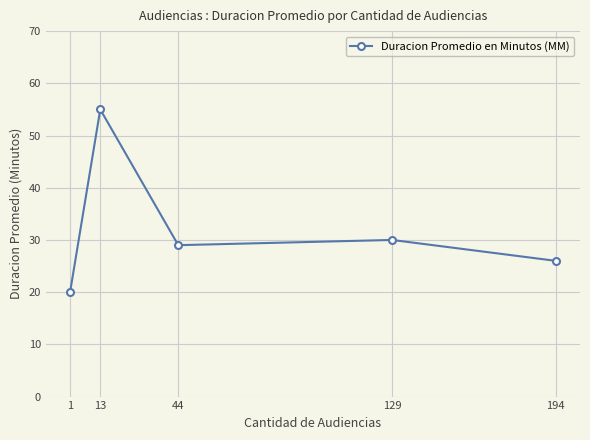

Which category has the lowest value across all series?

1